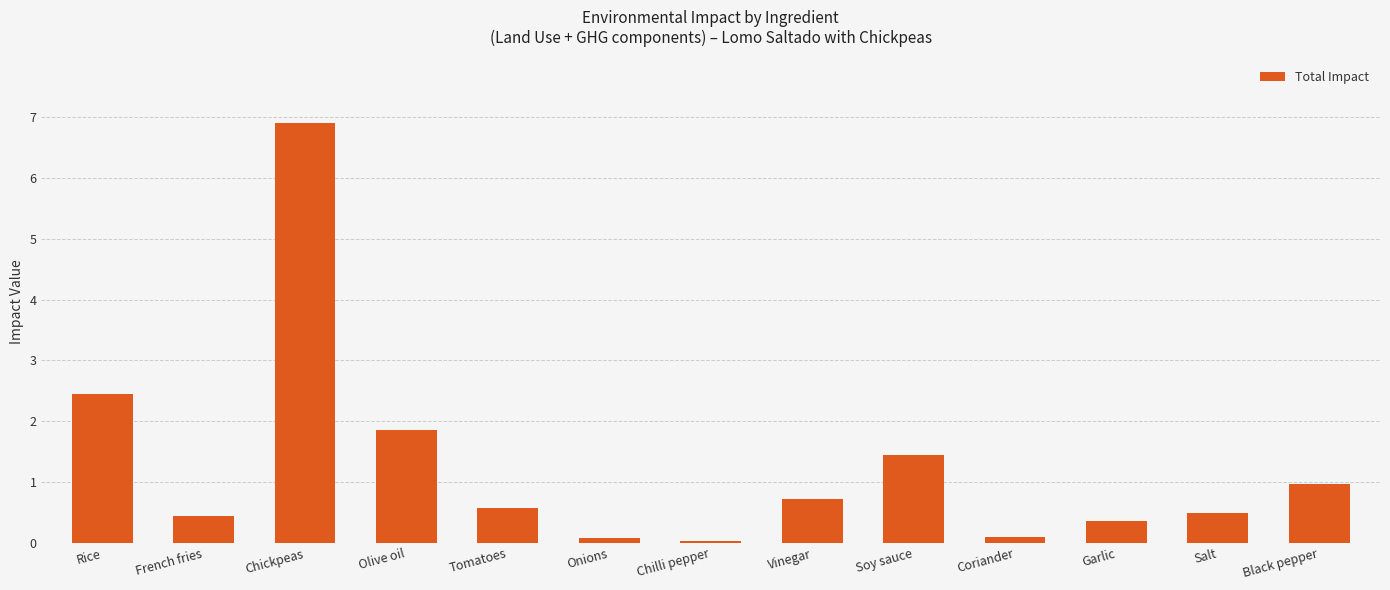

The chart shows a value of 1.0 at Tomatoes. True or false?

False